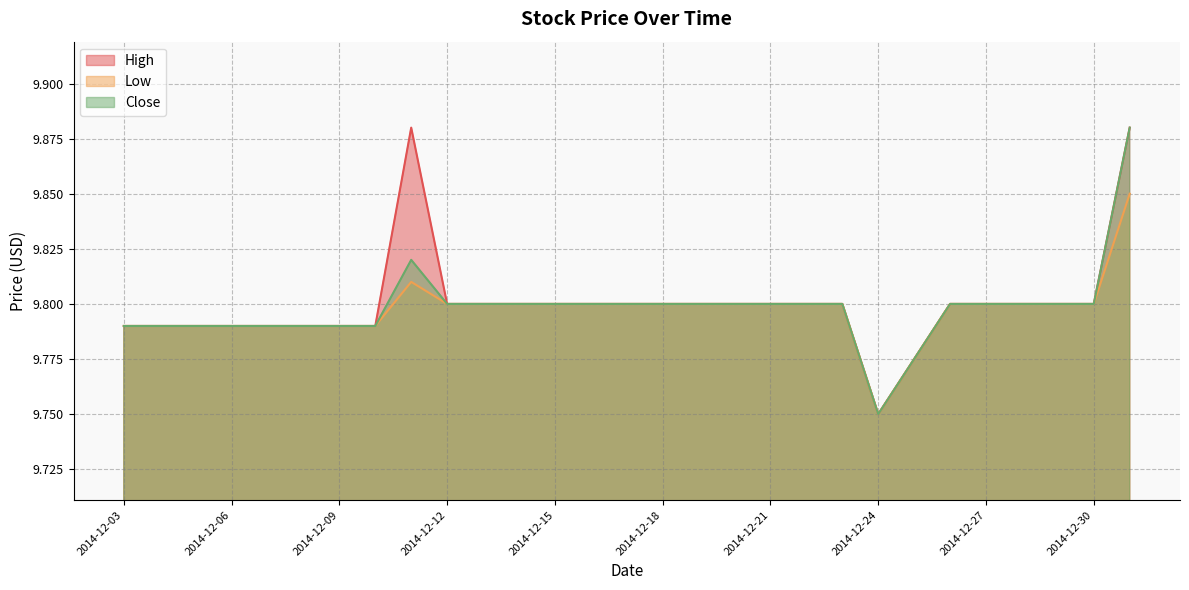

Reading left to right, list all the values displayed in this chart.

High: 9.9	9.8	9.8	9.8	9.8	9.8	9.8	9.8	9.8	9.8	9.8	9.8	9.8	9.9	9.8	9.8	9.8	9.8	9.8	9.8
Low: 9.8	9.8	9.8	9.8	9.8	9.8	9.8	9.8	9.8	9.8	9.8	9.8	9.8	9.8	9.8	9.8	9.8	9.8	9.8	9.8
Close: 9.9	9.8	9.8	9.8	9.8	9.8	9.8	9.8	9.8	9.8	9.8	9.8	9.8	9.8	9.8	9.8	9.8	9.8	9.8	9.8